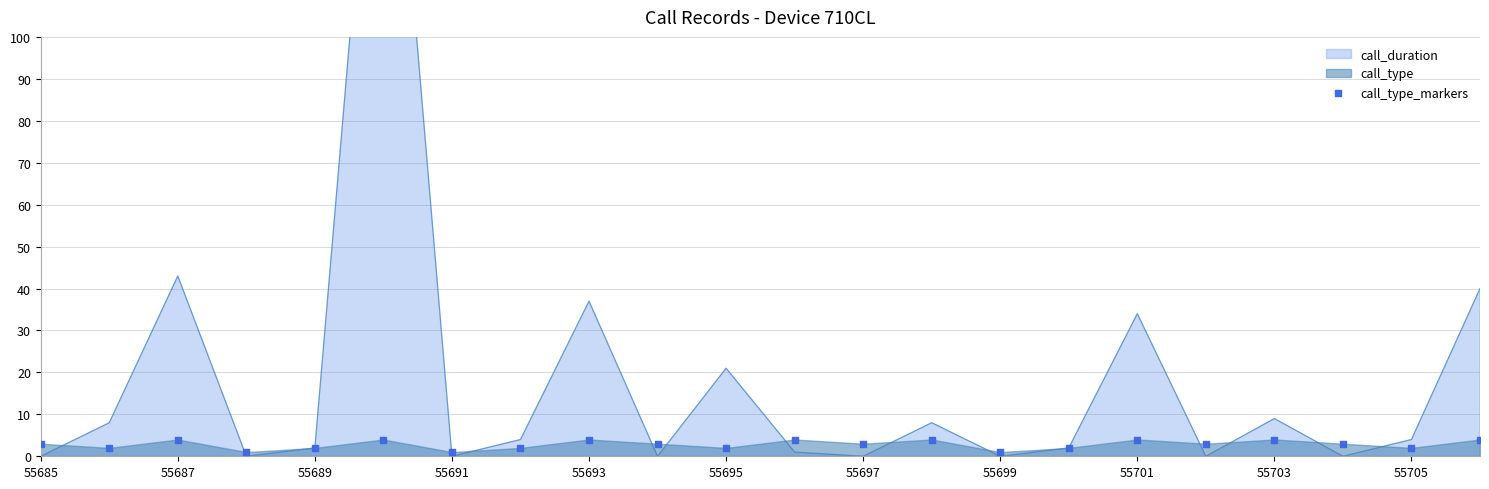

Approximately how many times larger is the value at 21 compared to 55705?

2.0